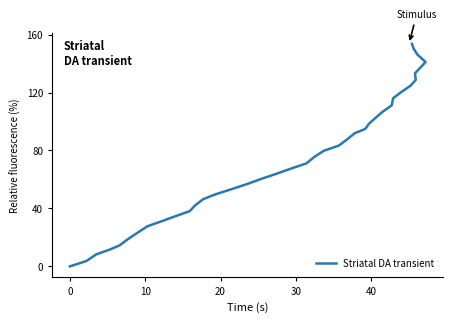

The chart shows a value of 119.9 at 18. True or false?

False